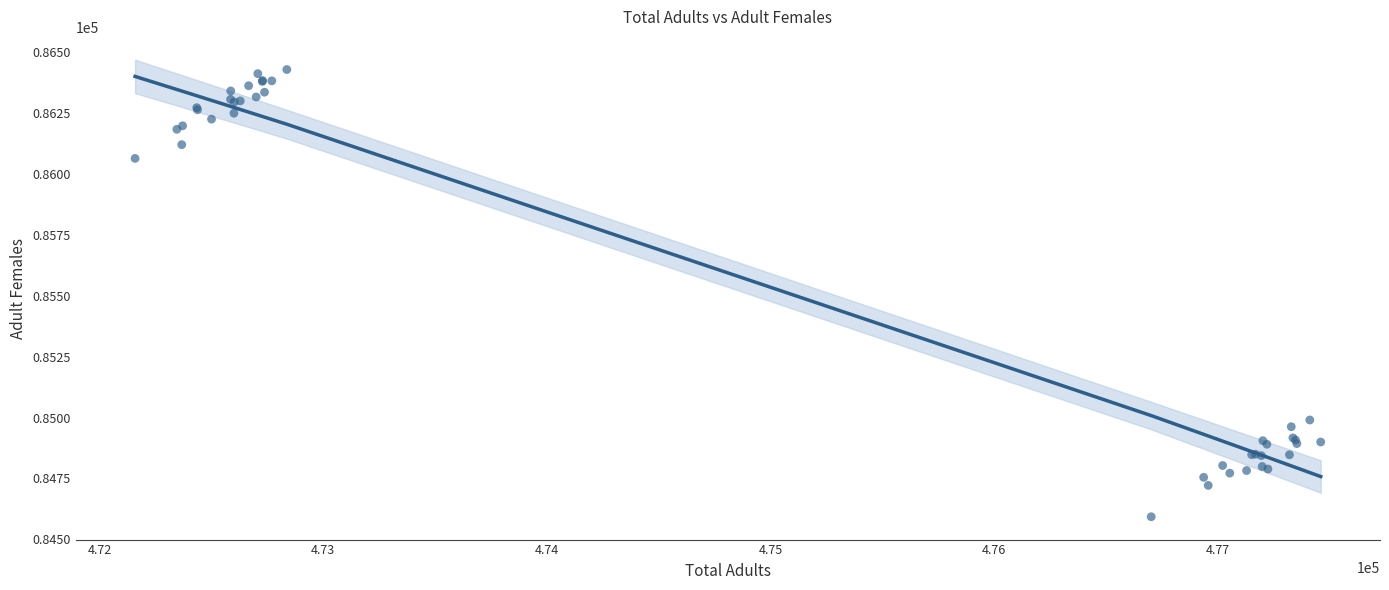

What Y value in the scatter plot is closest to 85511?

84990.1